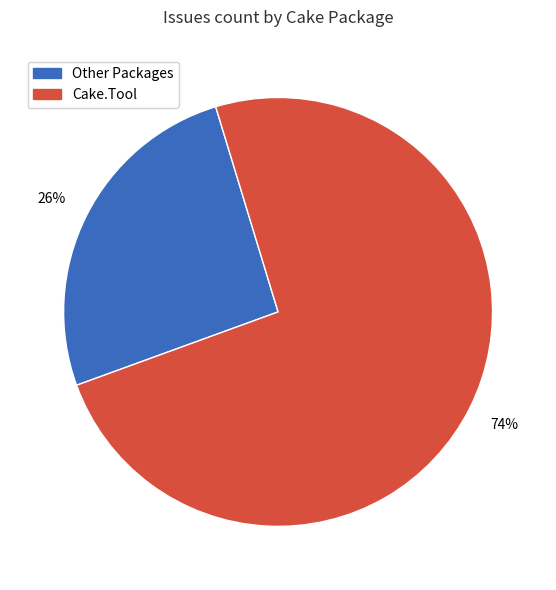

To the nearest percent, what is the difference between the largest and smallest slice percentages?

48%